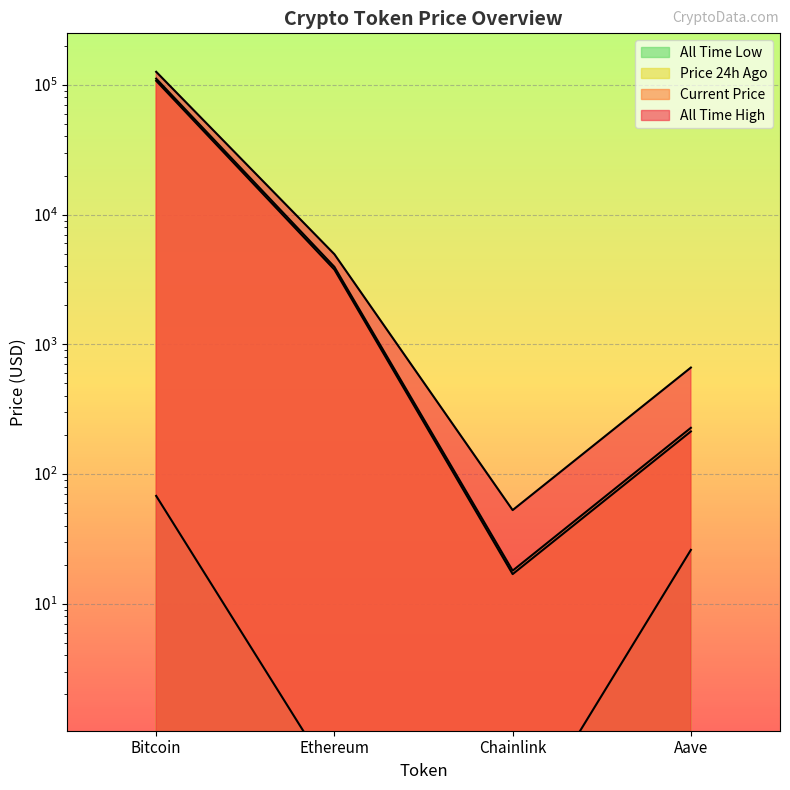

What is the label of the 1st point from the left?

Bitcoin